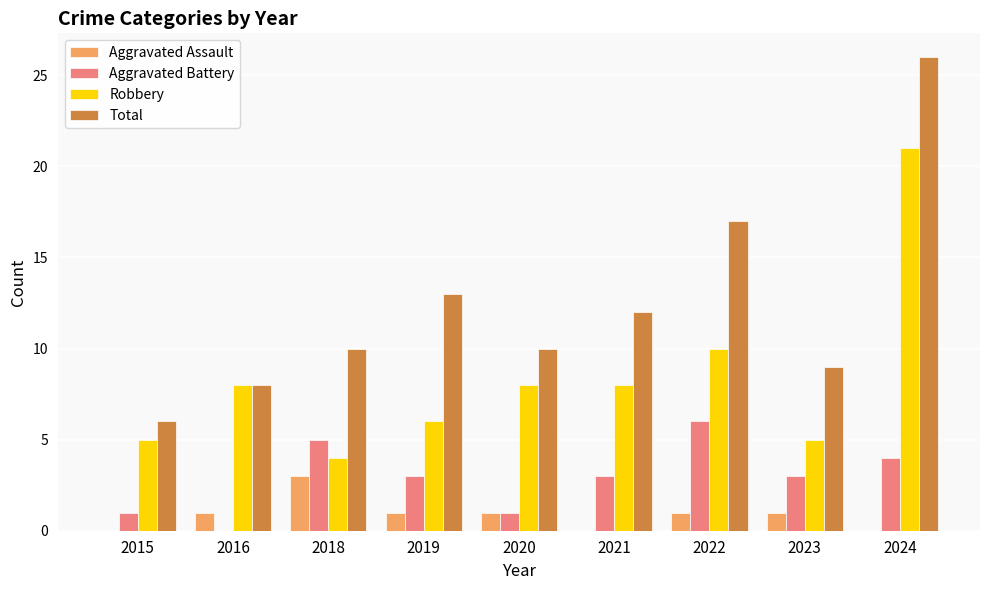

What is the maximum value shown in the chart?

26